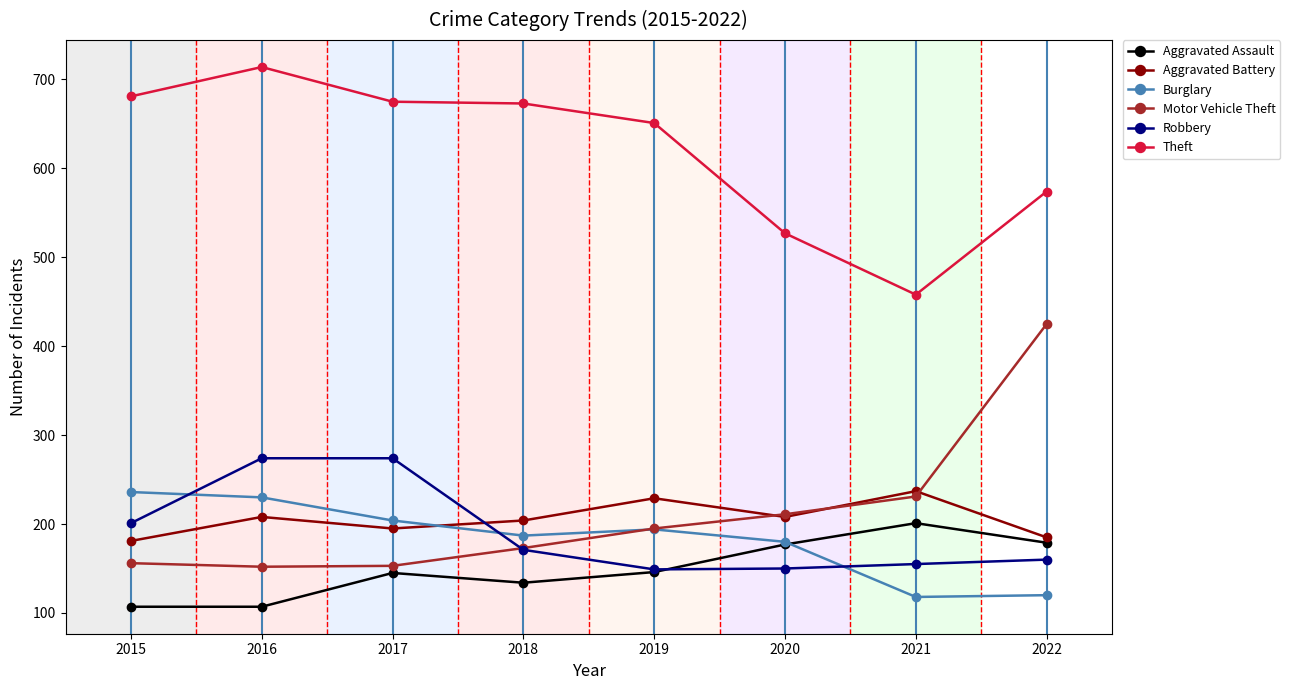

At how many categories does at least one series exceed 222?

8